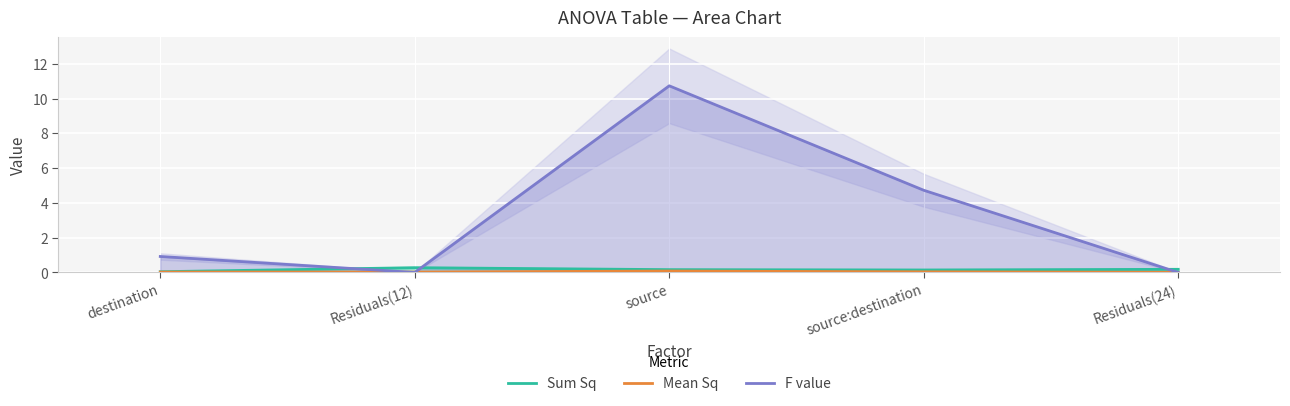

What is the difference between the second highest and second lowest values in the F value series?

4.7